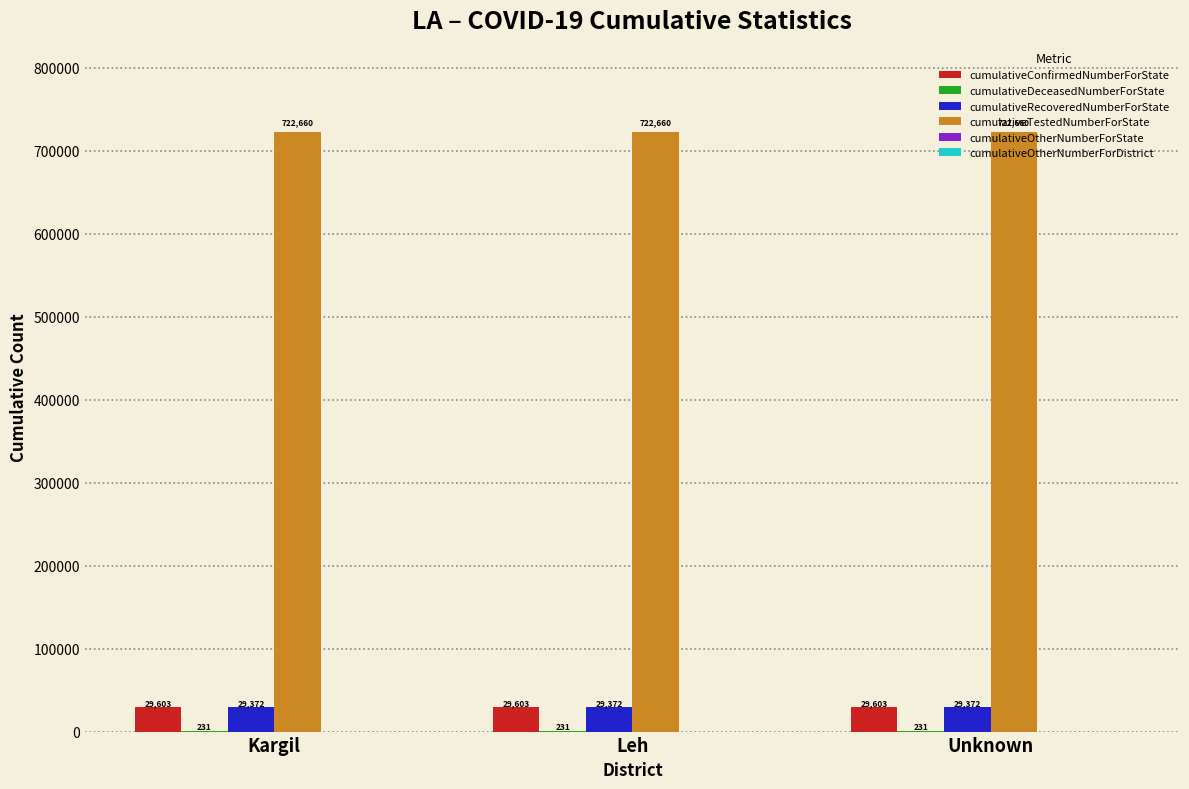

What is the approximate value of cumulativeConfirmedNumberForState at Kargil?

29603